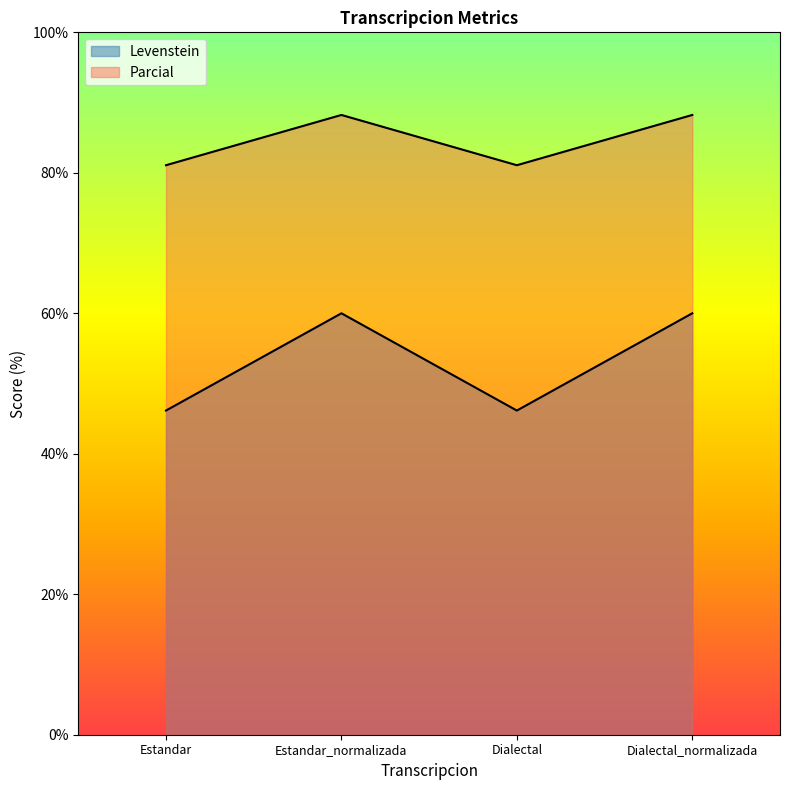

Rank the series at Dialectal_normalizada from highest to lowest value.

Parcial, Levenstein